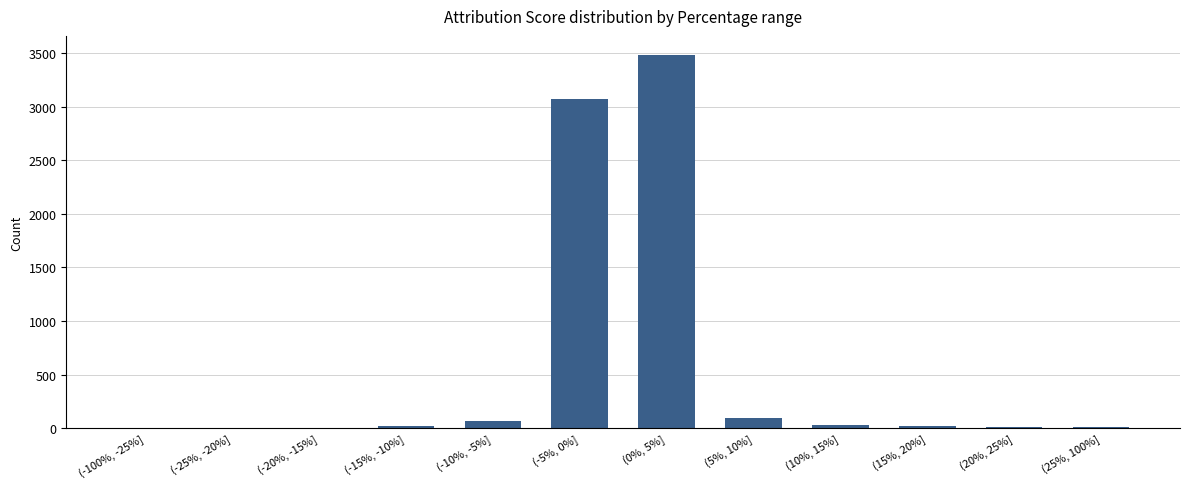

Count the number of data series in this chart.

1